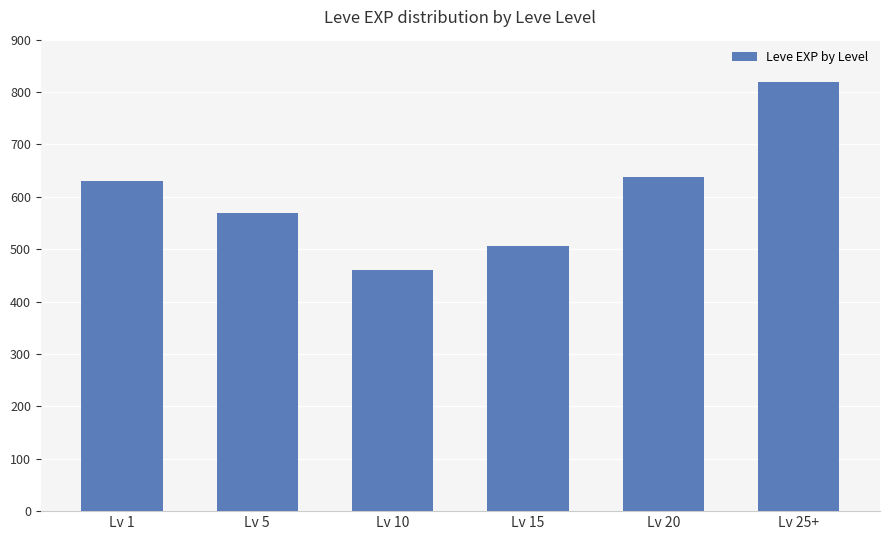

Reading left to right, transcribe all the data shown in this chart.

Lv 1=630	Lv 5=570	Lv 10=460	Lv 15=506	Lv 20=638	Lv 25+=820